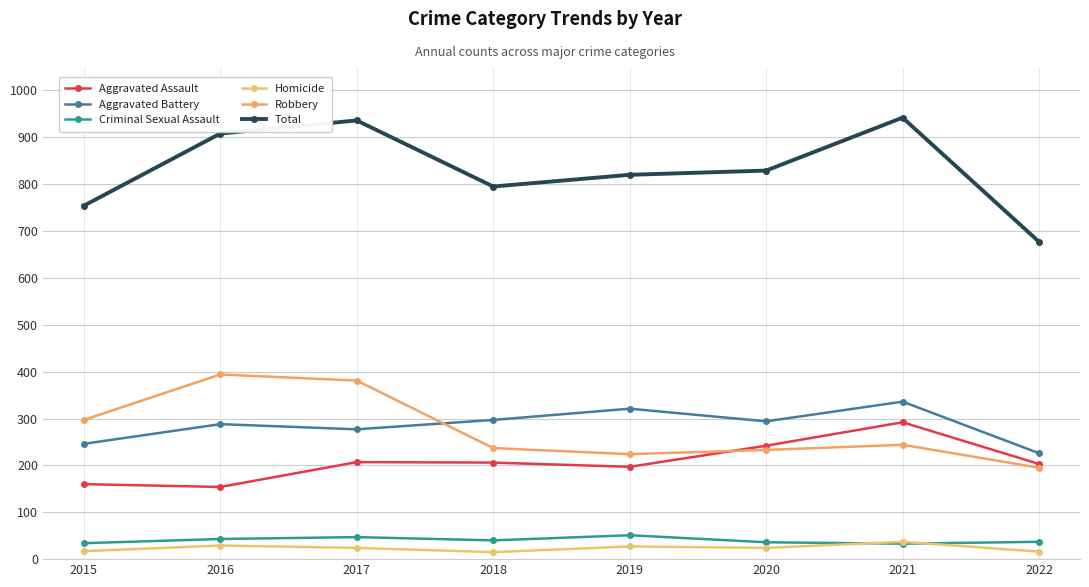

At 2022, list the series in order from smallest to largest.

Homicide, Criminal Sexual Assault, Robbery, Aggravated Assault, Aggravated Battery, Total